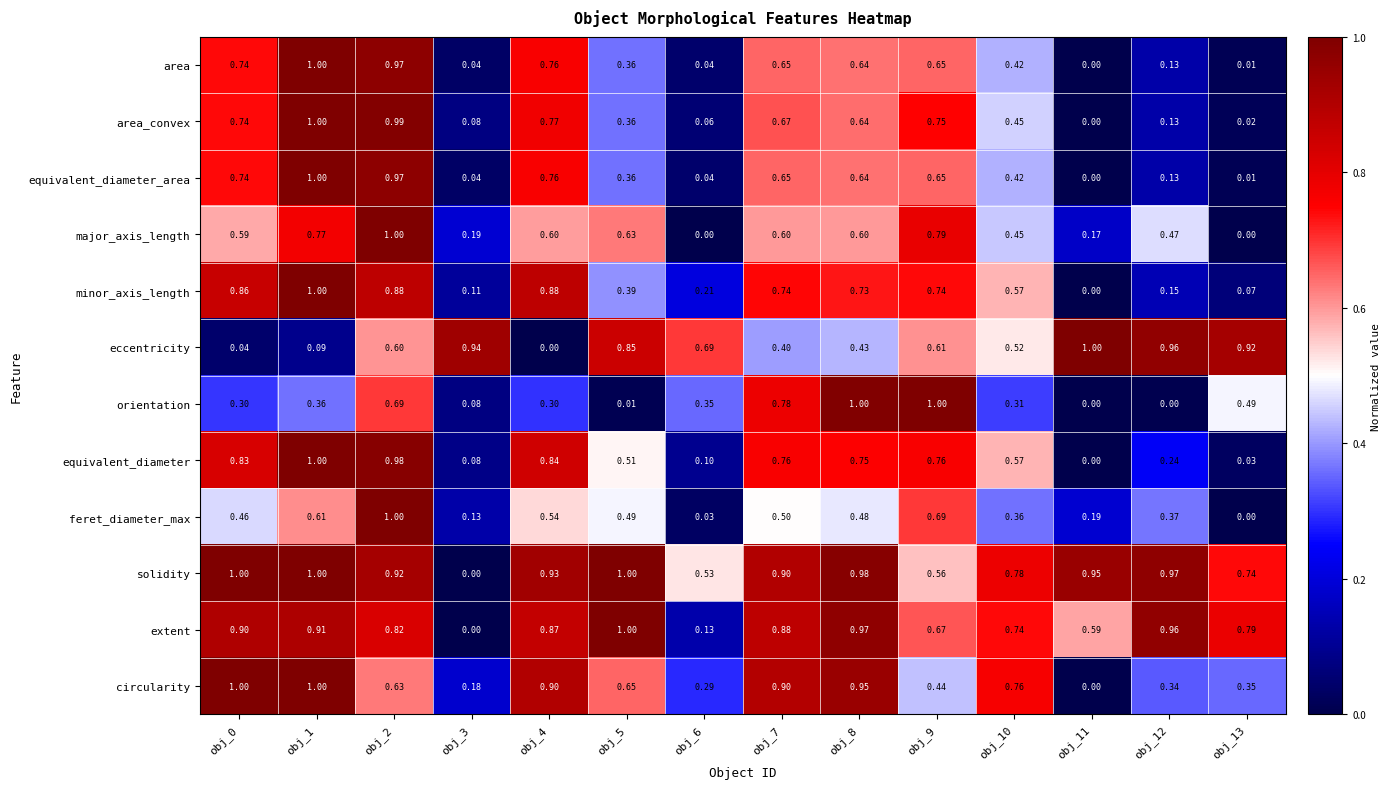

What is the spread (max minus min) of values at obj_3?

0.9